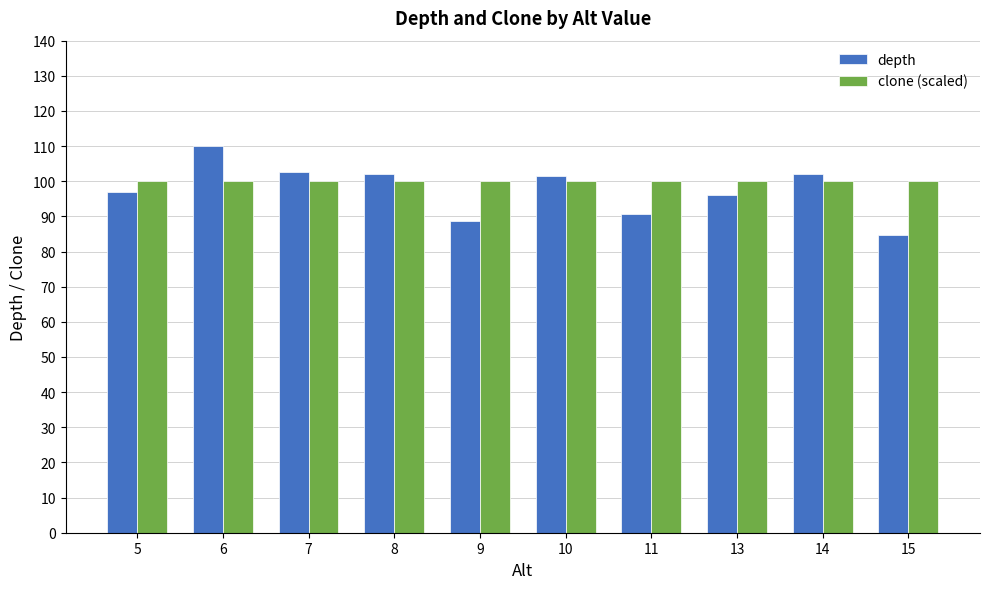

Rank the series by their maximum value, from lowest to highest.

clone (scaled), depth